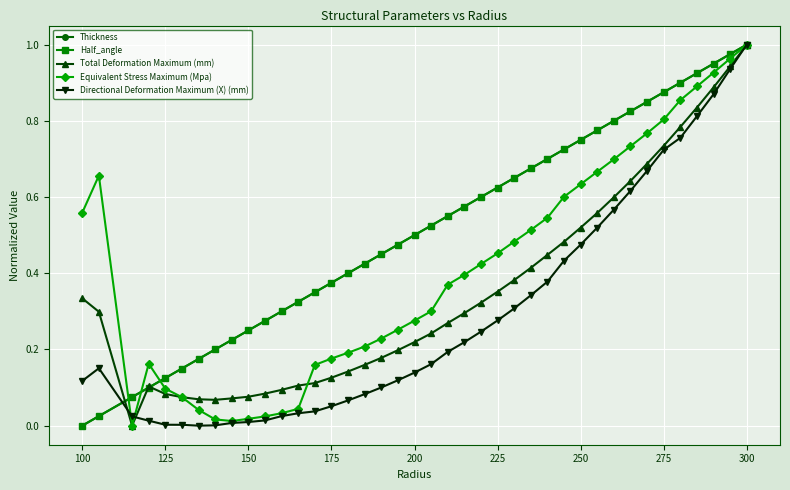

Is this an area chart (filled region under the line)?

No